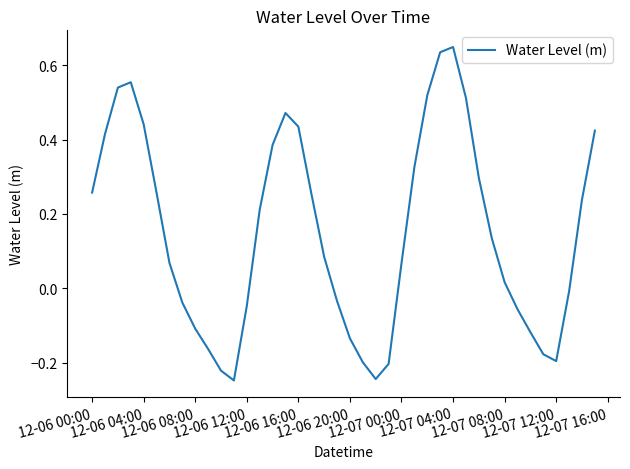

How many negative values are there?

16